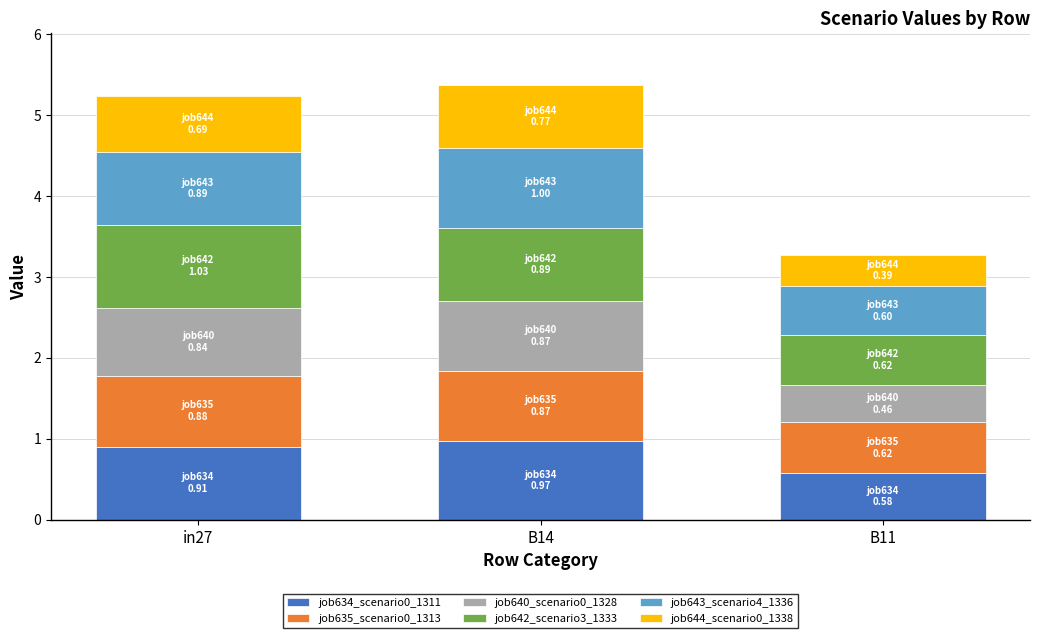

At which label does job634_scenario0_1311 reach its minimum?

B11